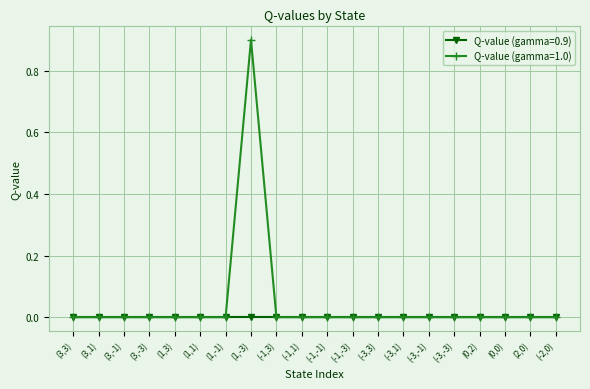

Which category has the highest value across all series?

(1,-3)